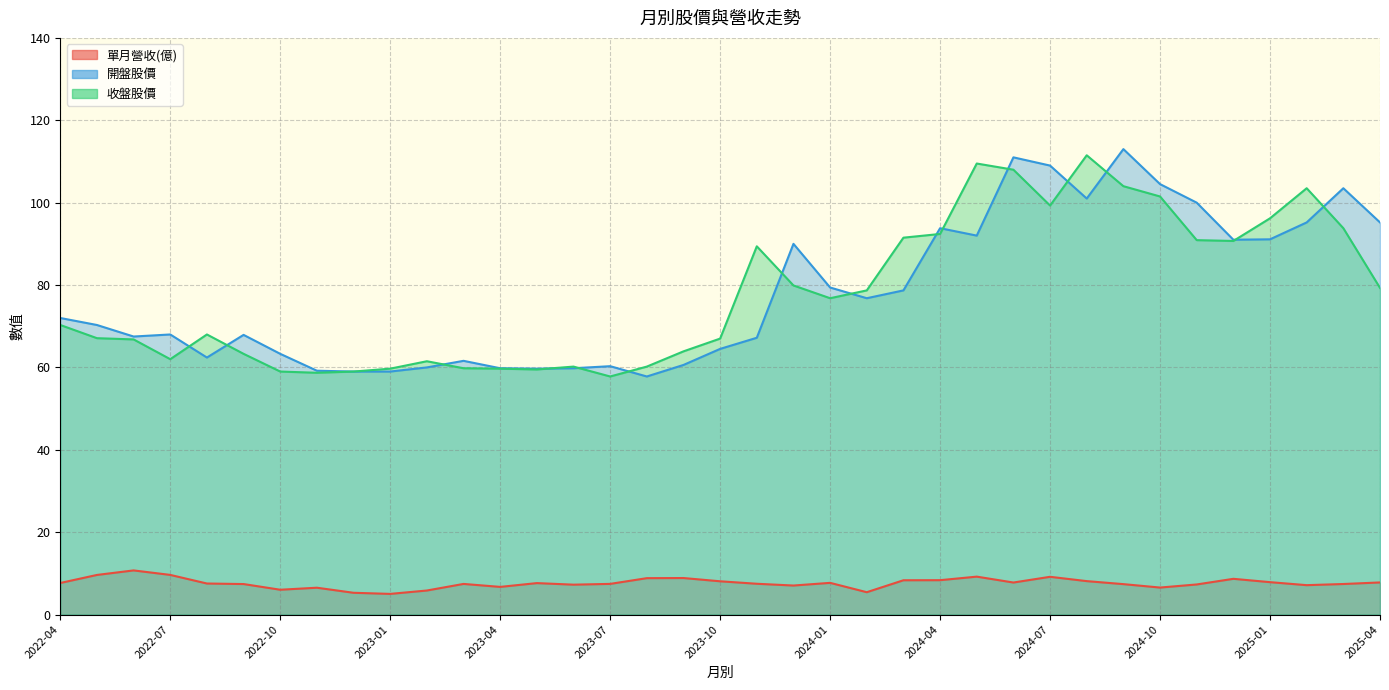

Where is the first local minimum for 單月營收(億)?

2022-10